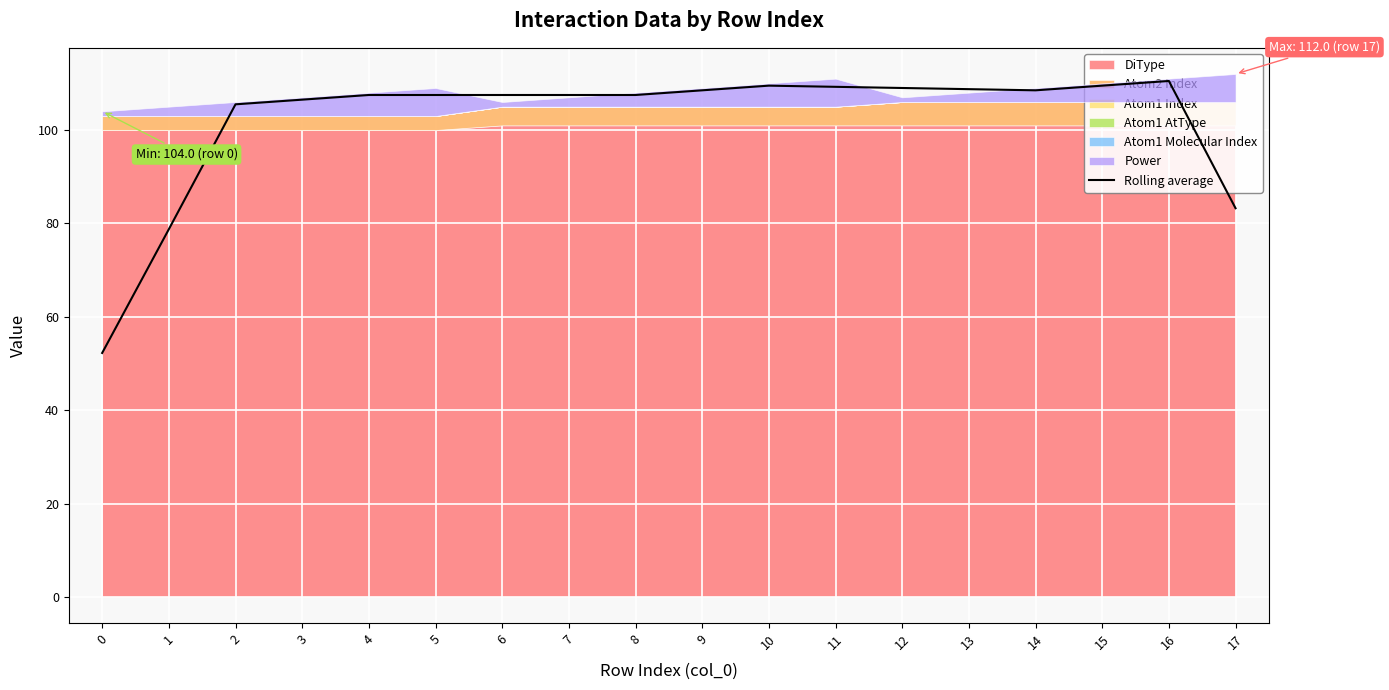

List the labels in order of value, smallest first.

0, 1, 17, 2, 3, 4, 5, 6, 7, 8, 9, 14, 13, 12, 11, 10, 15, 16